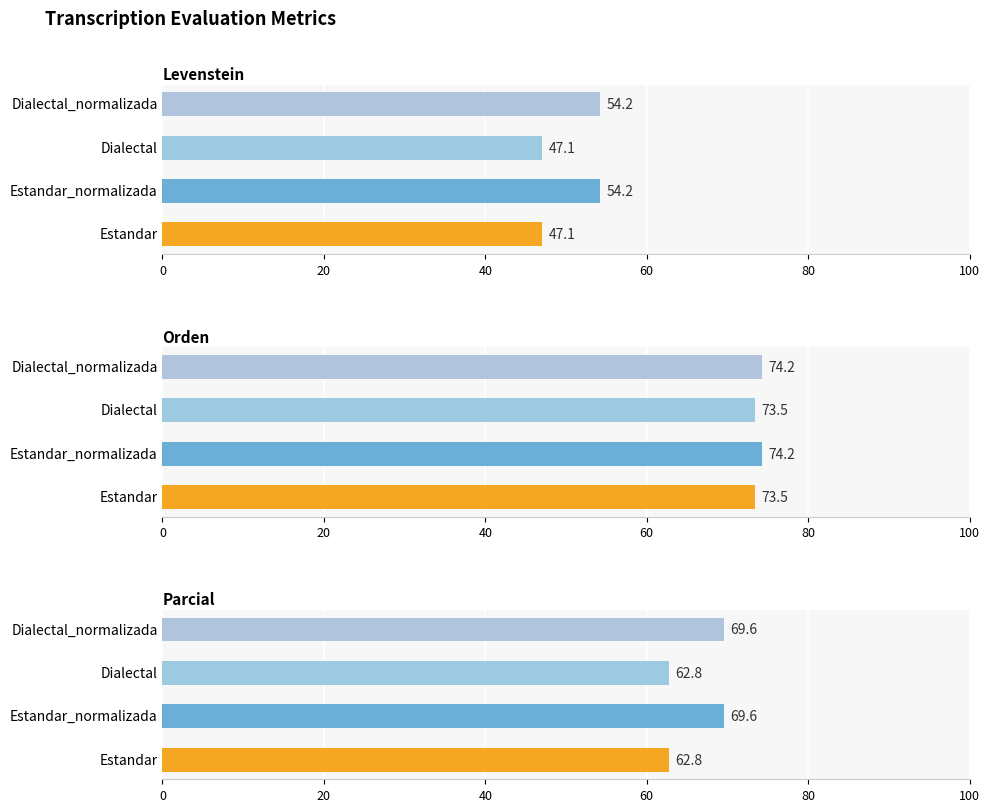

What is the average value of the Parcial series?

66.2